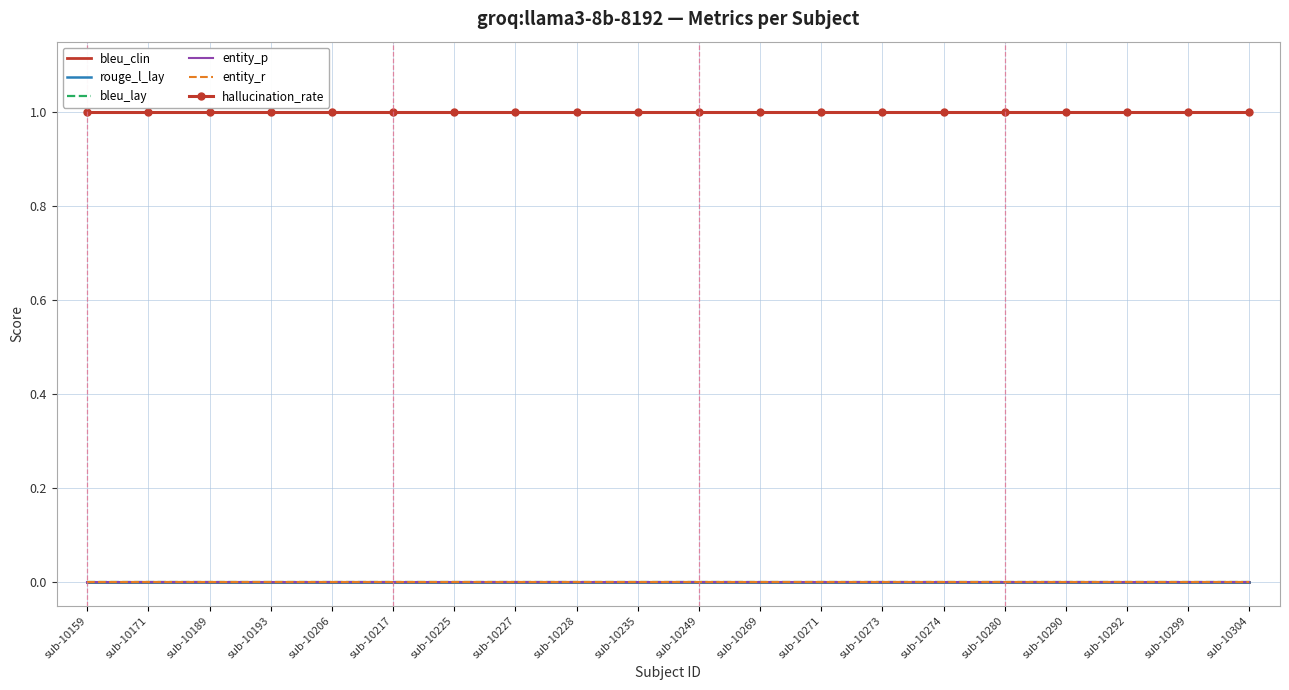

True or false: bleu_clin and hallucination_rate intersect in this chart.

False